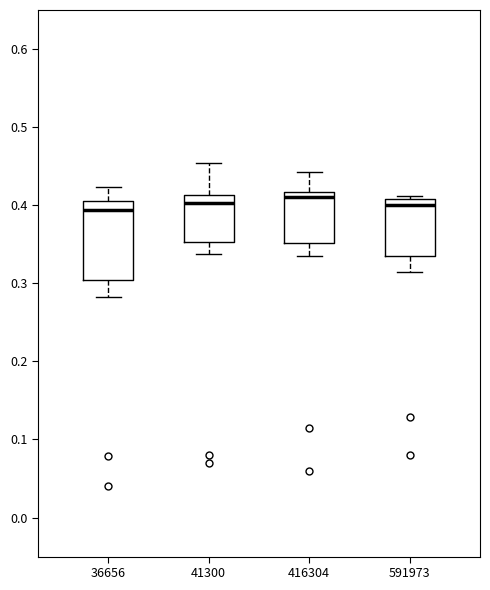

Comparing the boxes themselves (not the whiskers), which one is the tallest?

36656